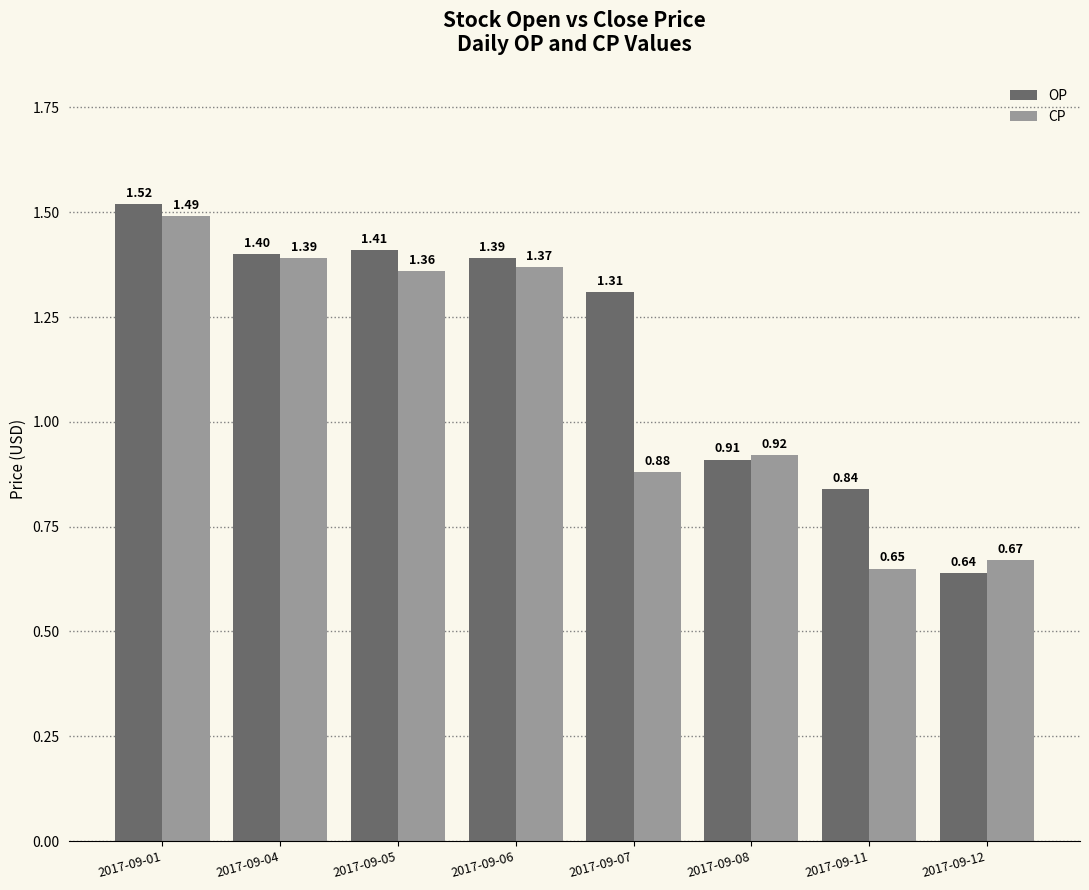

Between 2017-09-04 and 2017-09-11, which series saw the biggest shift?

CP